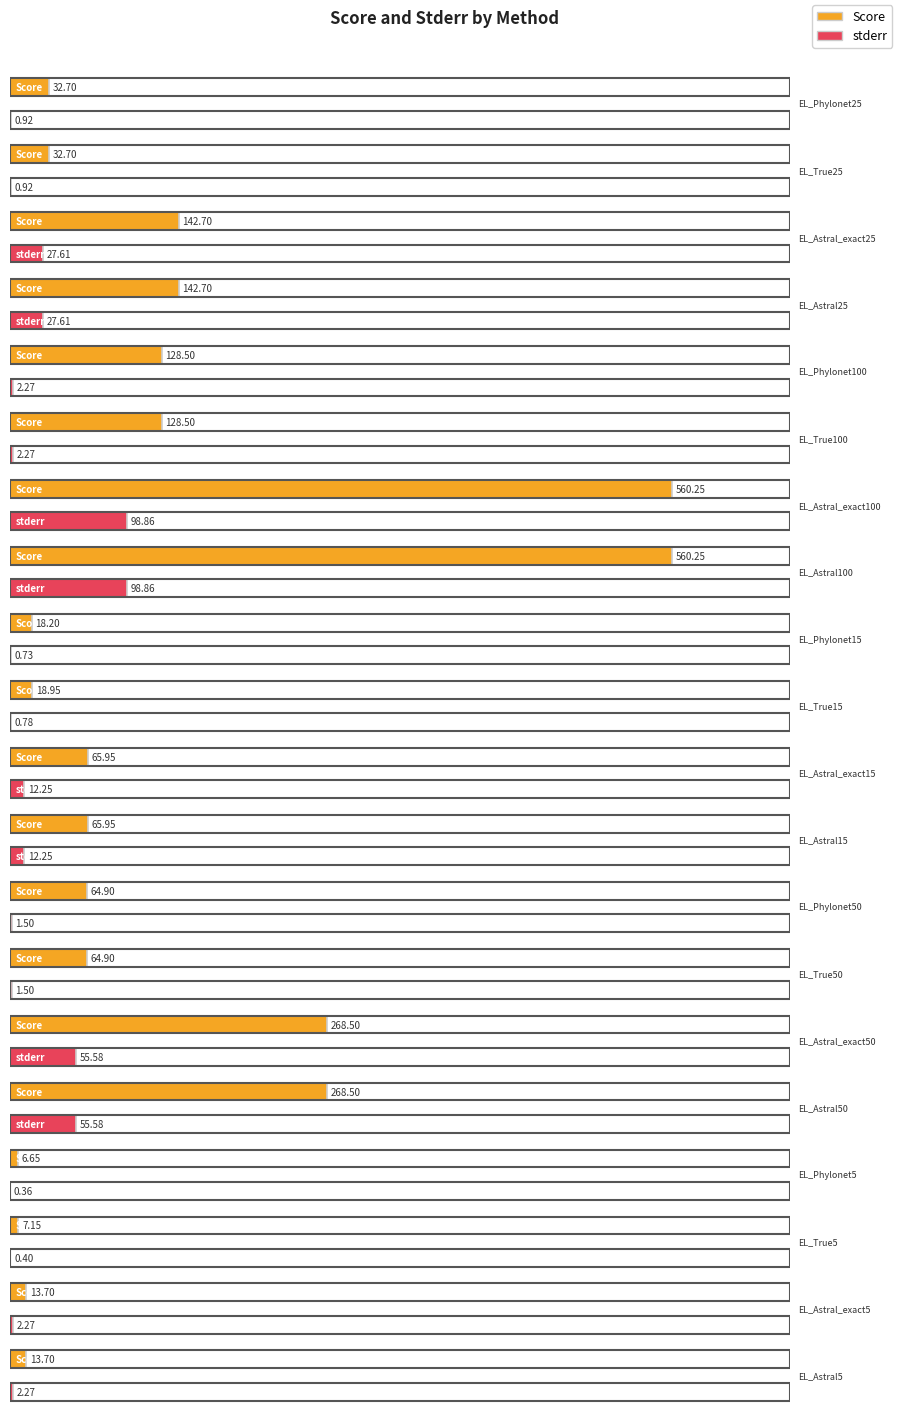

Which series has the largest total across all categories?

Score